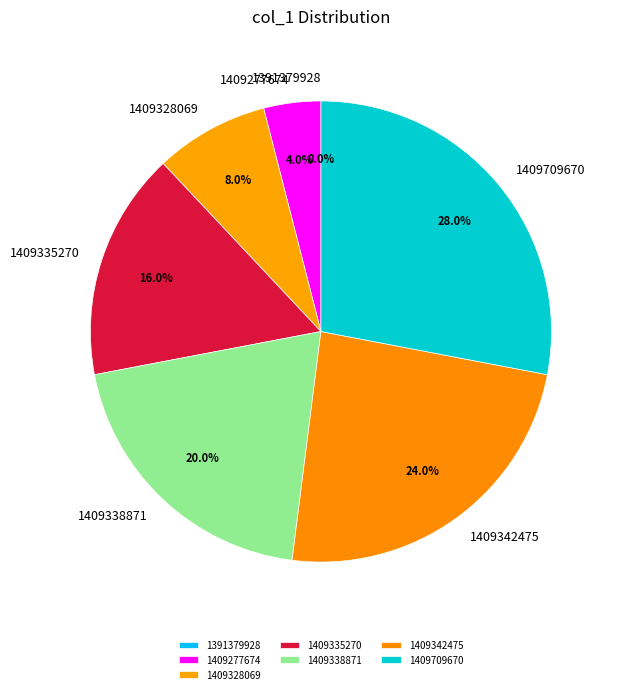

Does 1409709670 account for over 50% of the chart?

No